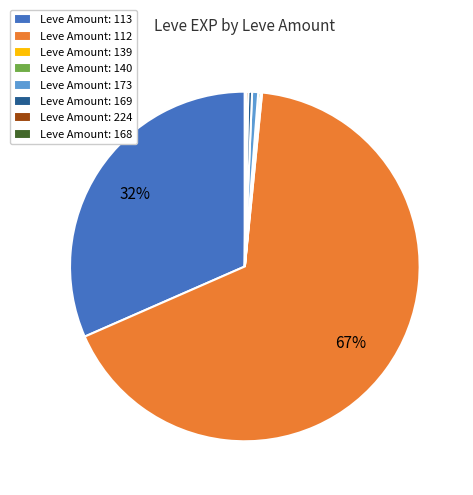

Which category has the biggest portion of the pie?

Leve Amount: 112